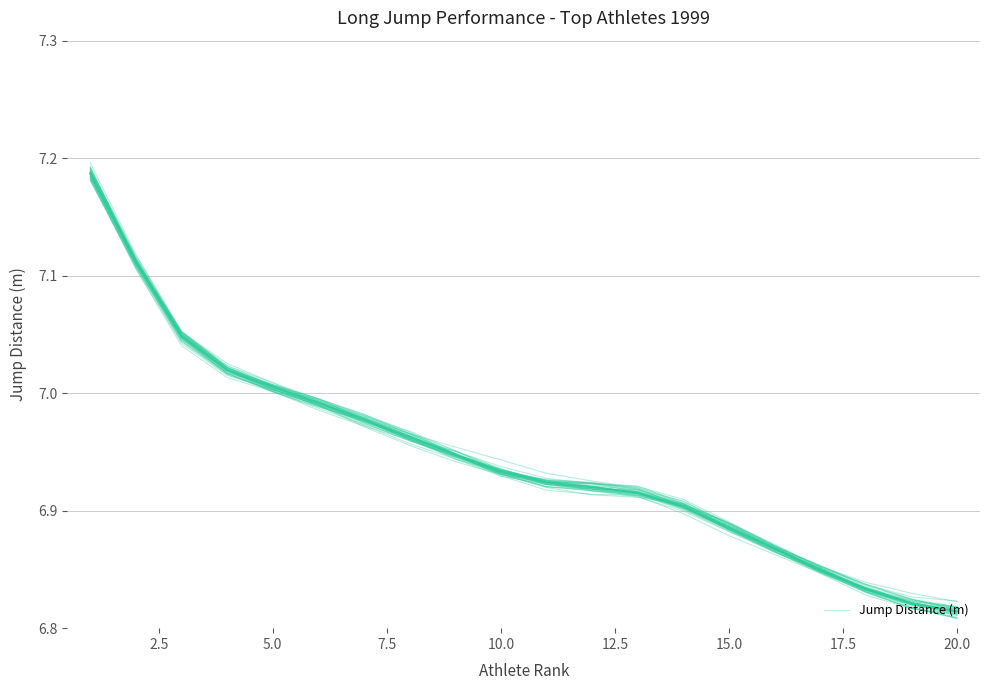

Reading right to left, list all the values displayed in this chart.

6.8	6.8	6.8	6.8	6.9	6.9	6.9	6.9	6.9	6.9	6.9	6.9	7.0	7.0	7.0	7.0	7.0	7.1	7.1	7.2